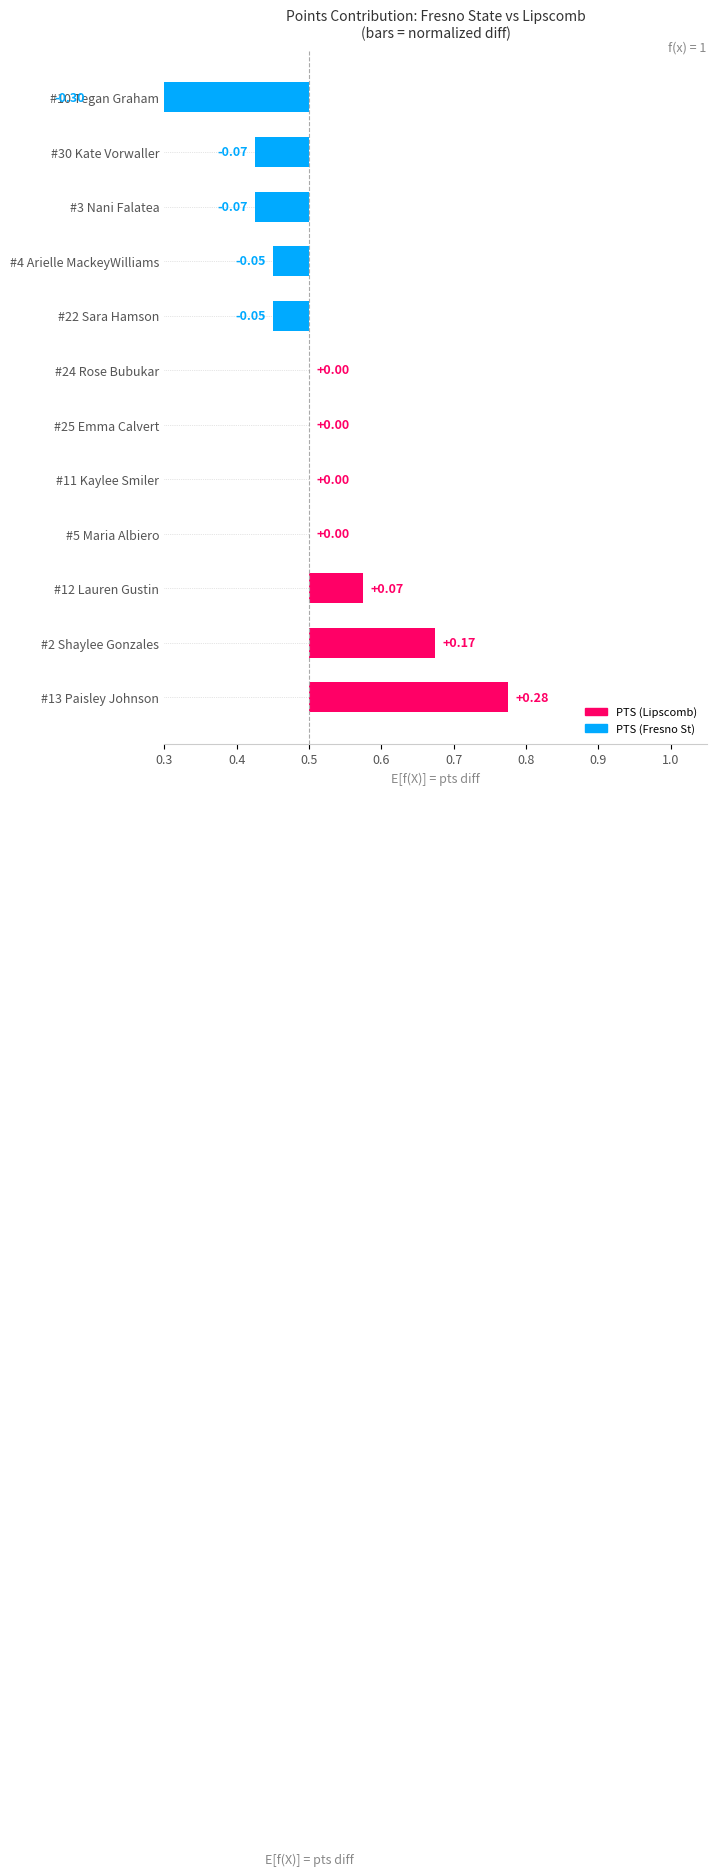

How many values are below zero?

5